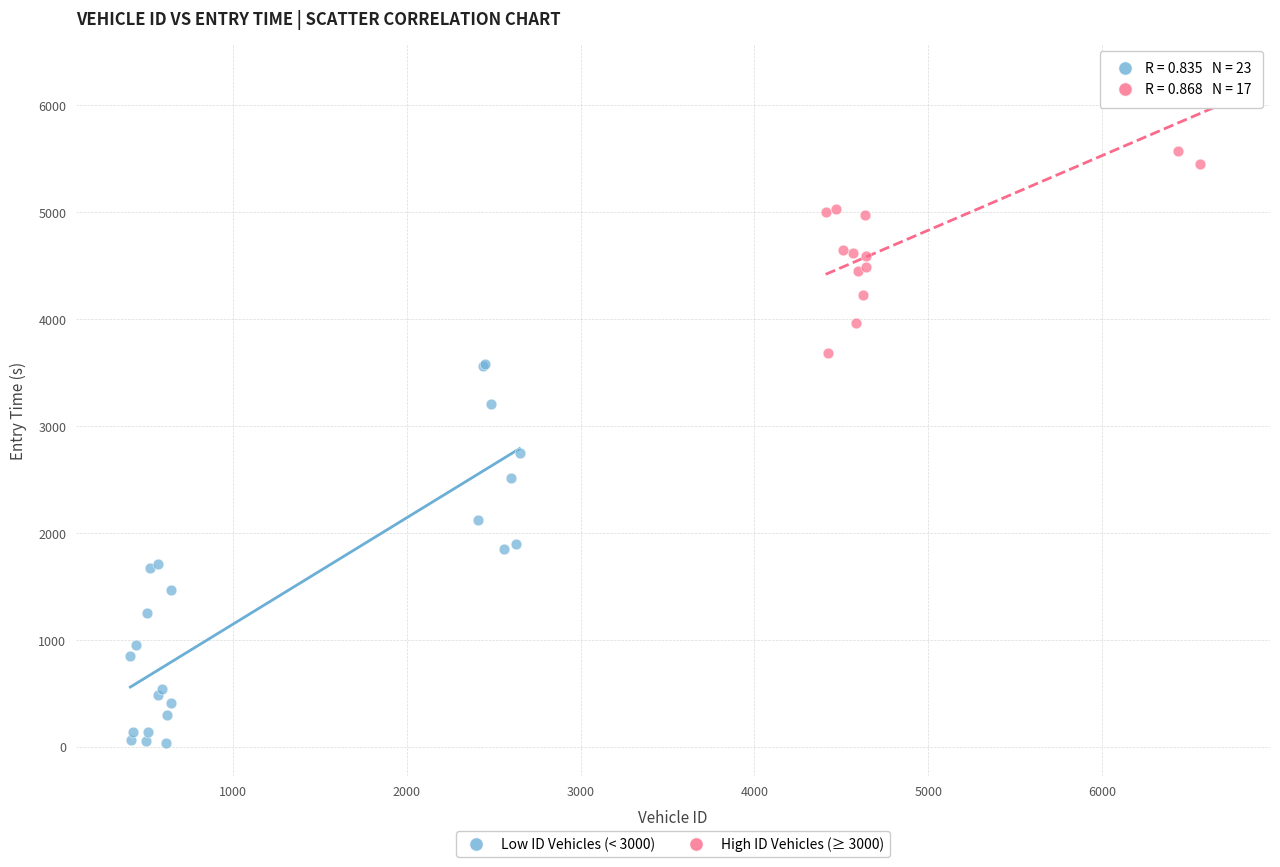

Which series contains the lowest Y value?

Low ID Vehicles (< 3000)